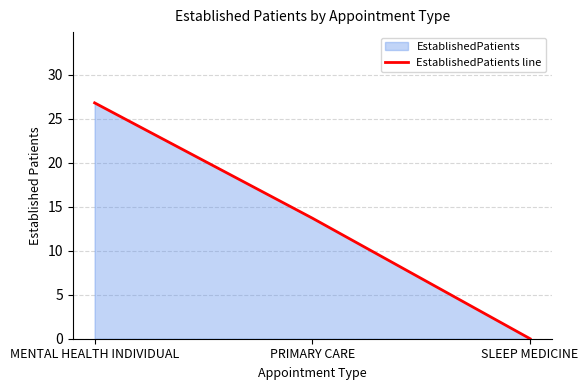

What is the change in value from MENTAL HEALTH INDIVIDUAL to SLEEP MEDICINE?

-26.8